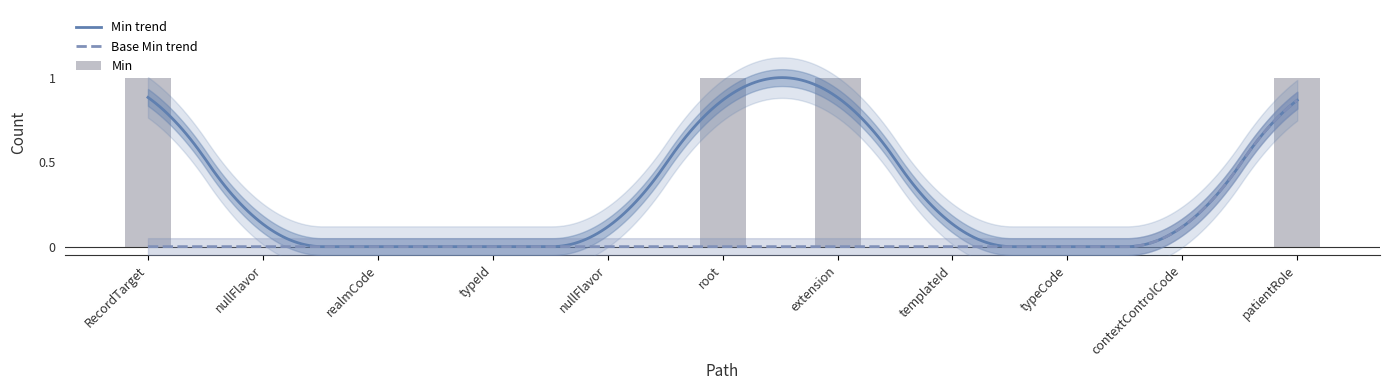

Reading left to right, what are all the values shown in this chart?

1	0	0	0	0	1	1	0	0	0	1